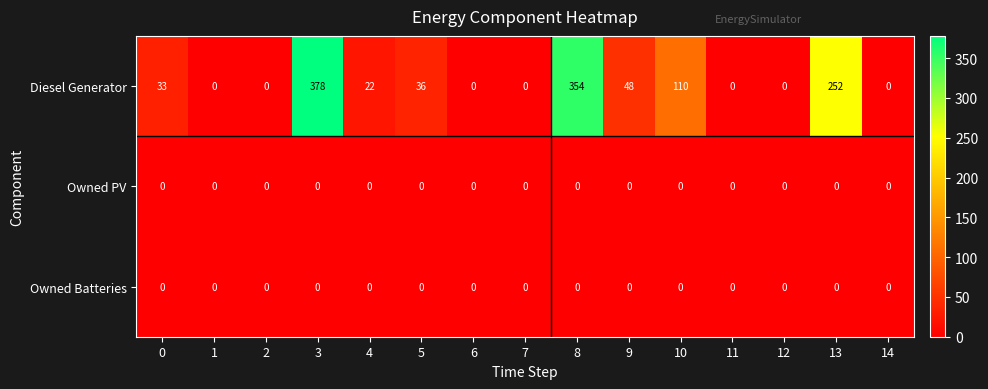

Count the number of data series in this chart.

3